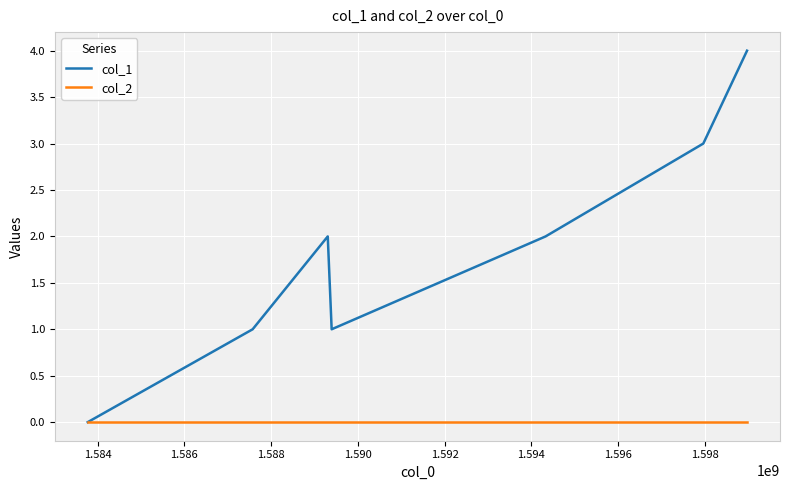

How many lines are shown in the chart?

2